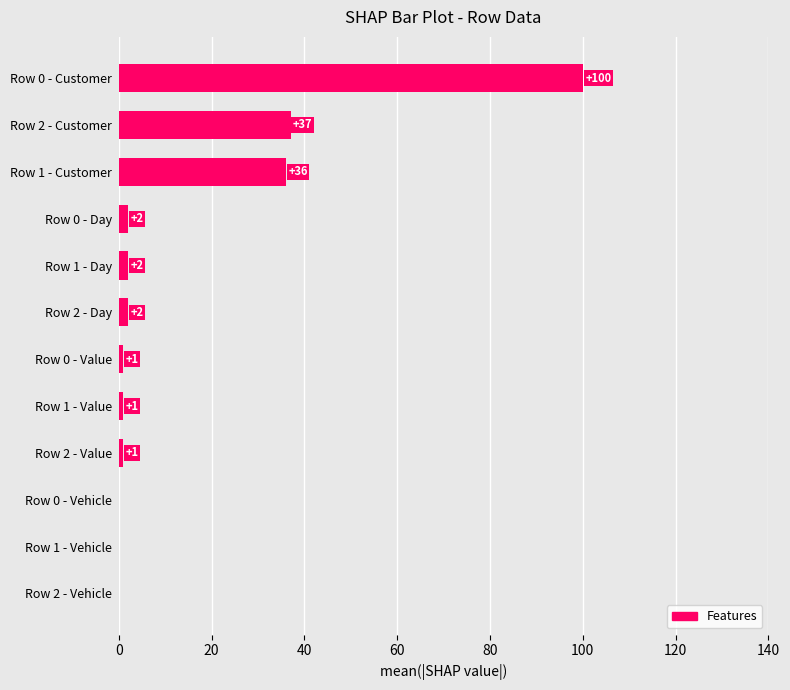

At which category does the chart reach its peak across all series?

Row 0 - Customer